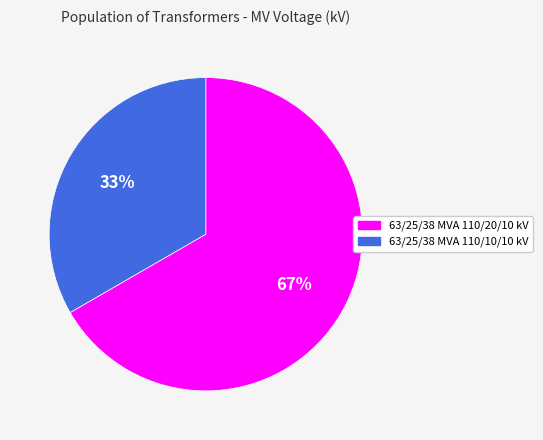

Rank the categories by value from lowest to highest.

63/25/38 MVA 110/10/10 kV, 63/25/38 MVA 110/20/10 kV